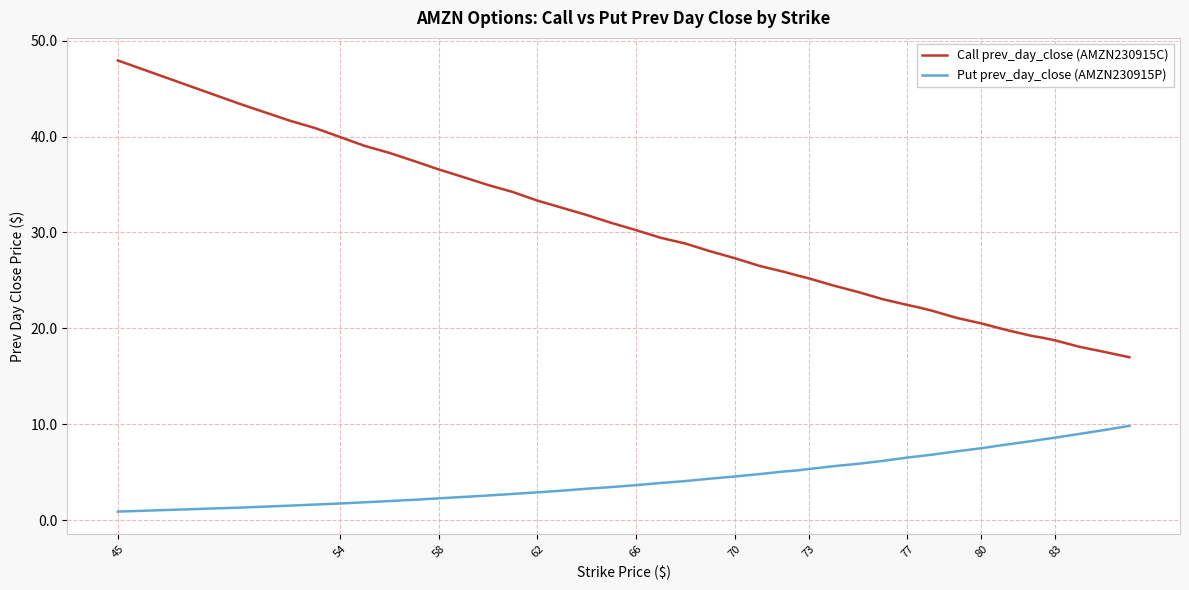

What is the difference between the maximum and minimum values in the Put prev_day_close (AMZN230915P) series?

8.9